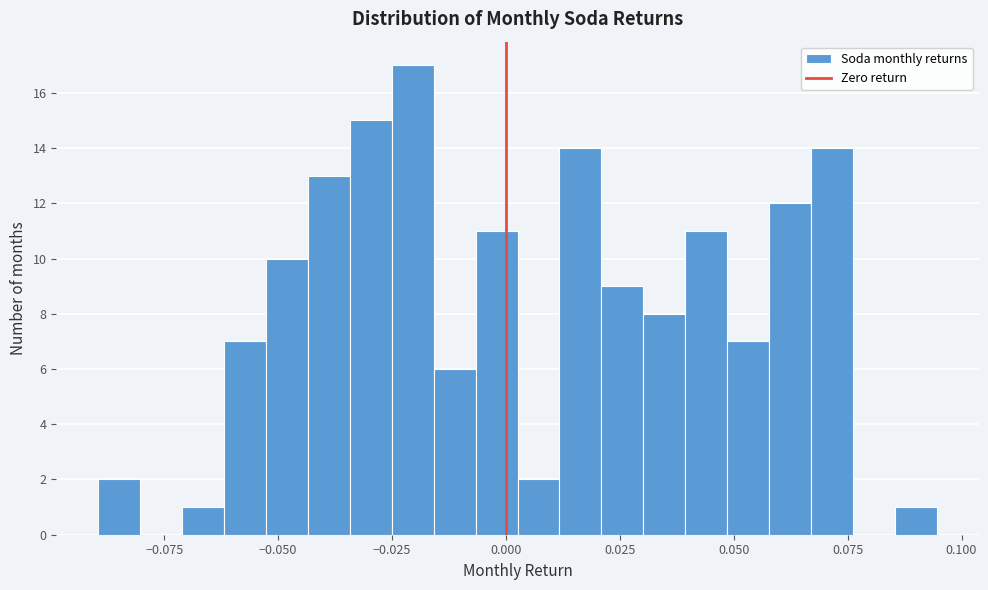

Around what value on the x-axis is the tallest bar? Give the approximate position of its centre, as read against the axis.

-0.020